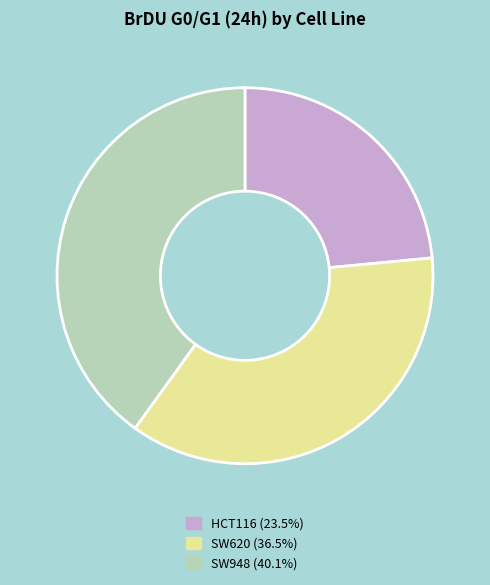

What is the ratio of the value at HCT116 (23.5%) to the value at SW948 (40.1%)?

0.6